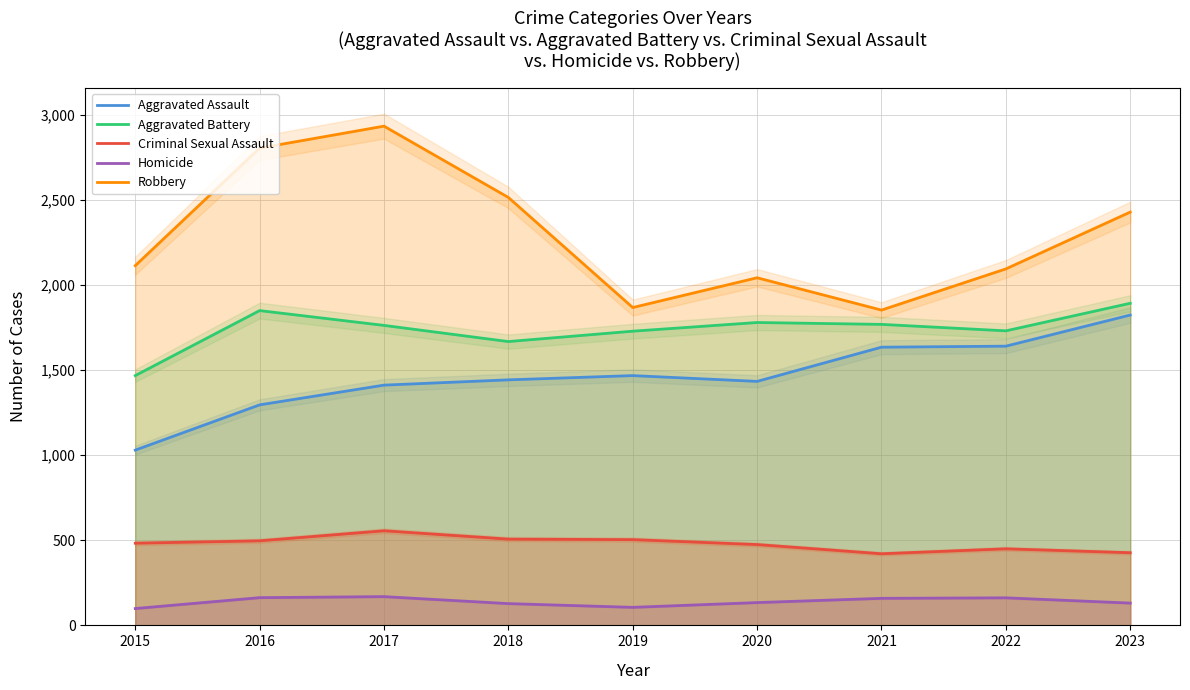

Between 2017 and 2019, which series saw the biggest shift?

Robbery